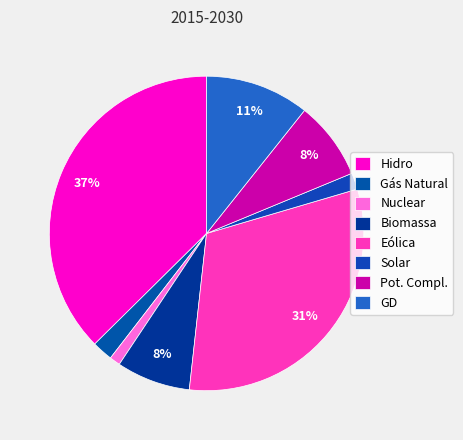

To the nearest percent, what is the difference between the Solar and GD slice percentages?

9%